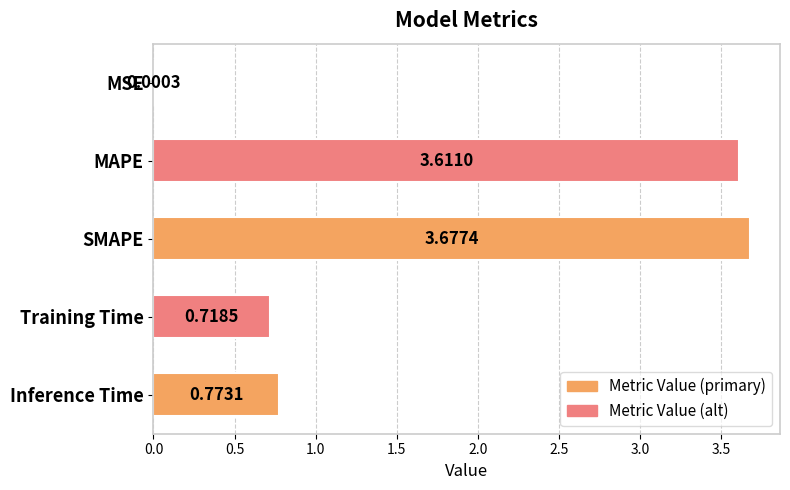

Are the bars horizontal?

Yes